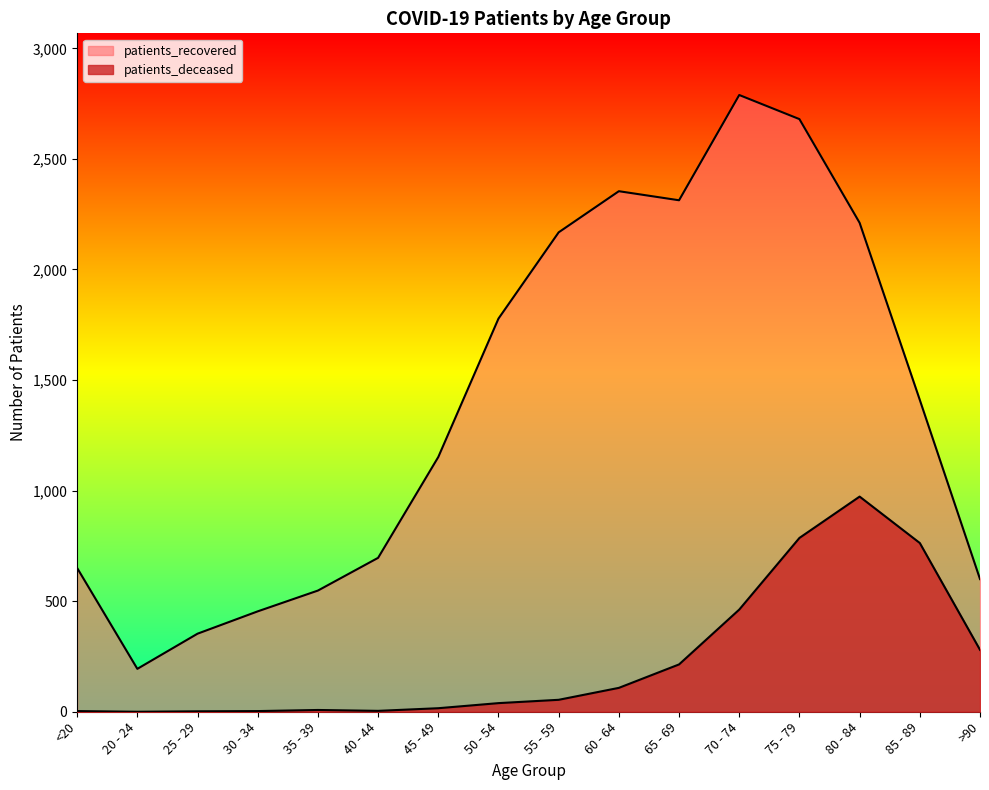

Is the value of patients_deceased at 45 - 49 greater than the value of patients_recovered at 20 - 24?

No